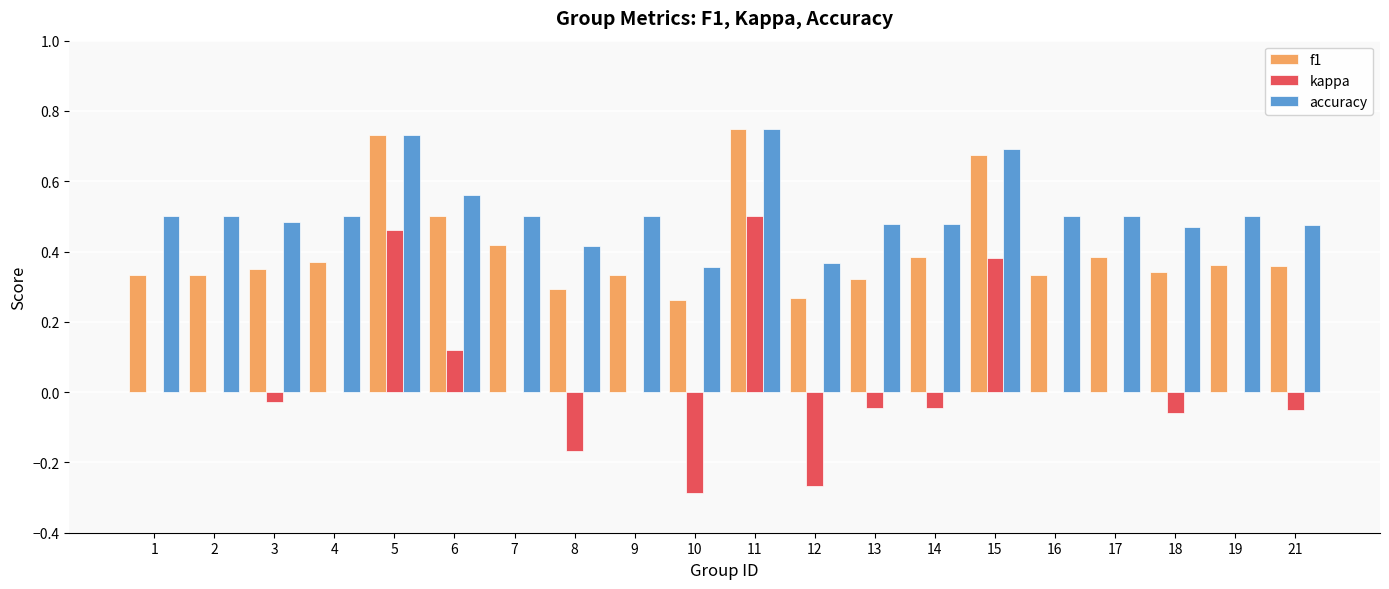

The value of accuracy at 16 is 0.1. True or false?

False